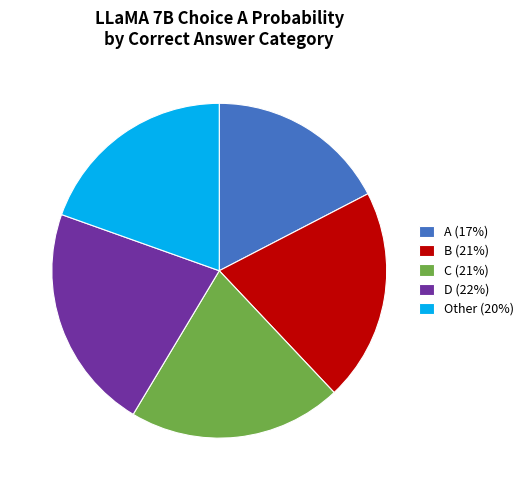

Combined, do Other (20%) and B (21%) account for over 50%?

No